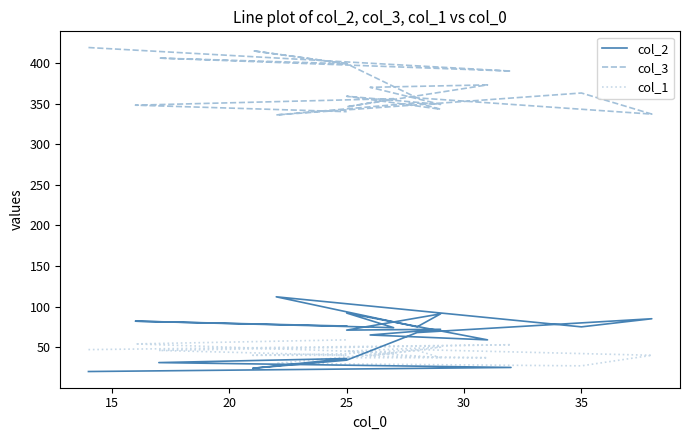

Reading left to right, what are all the values shown in this chart?

col_2: 20	25	31	36	24	34	68	85	75	112	75	91	71	72	65	59	92	74	82	76
col_3: 419	390	406	399	415	399	357	337	363	336	351	343	359	349	370	373	346	356	348	340
col_1: 47	53	46	40	40	42	47	40	27	30	46	37	45	50	39	37	37	43	54	59